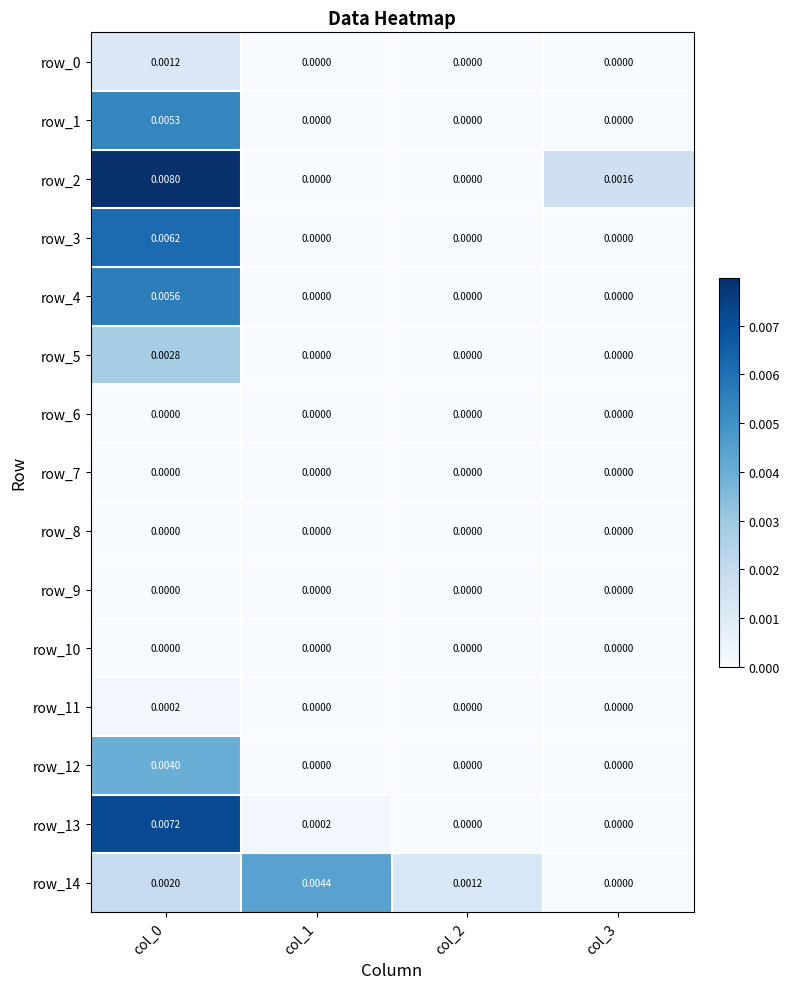

Between col_2 and col_3, which series saw the biggest shift?

row_2